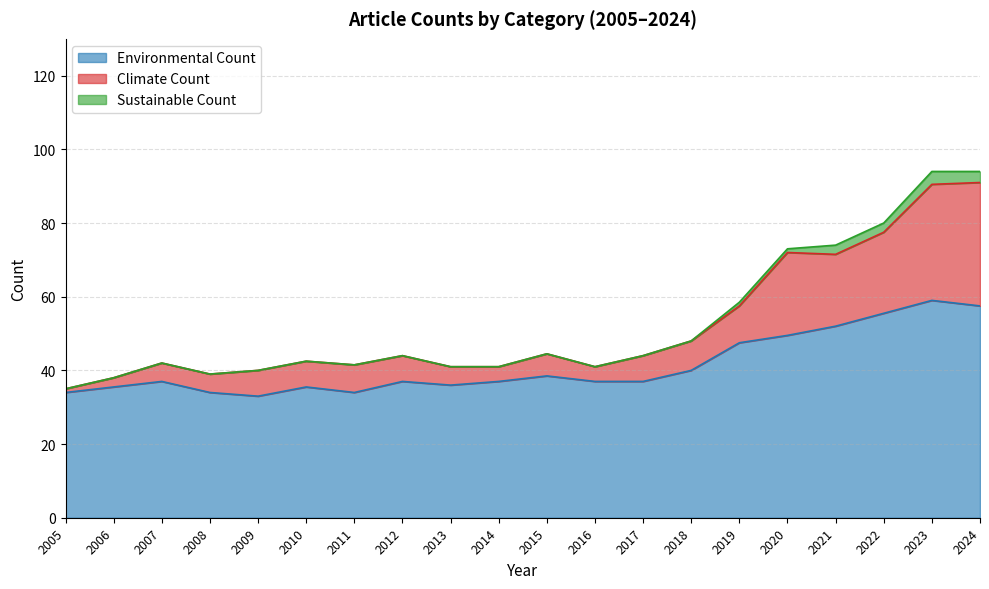

True or false: Environmental Count and Climate Count intersect in this chart.

False